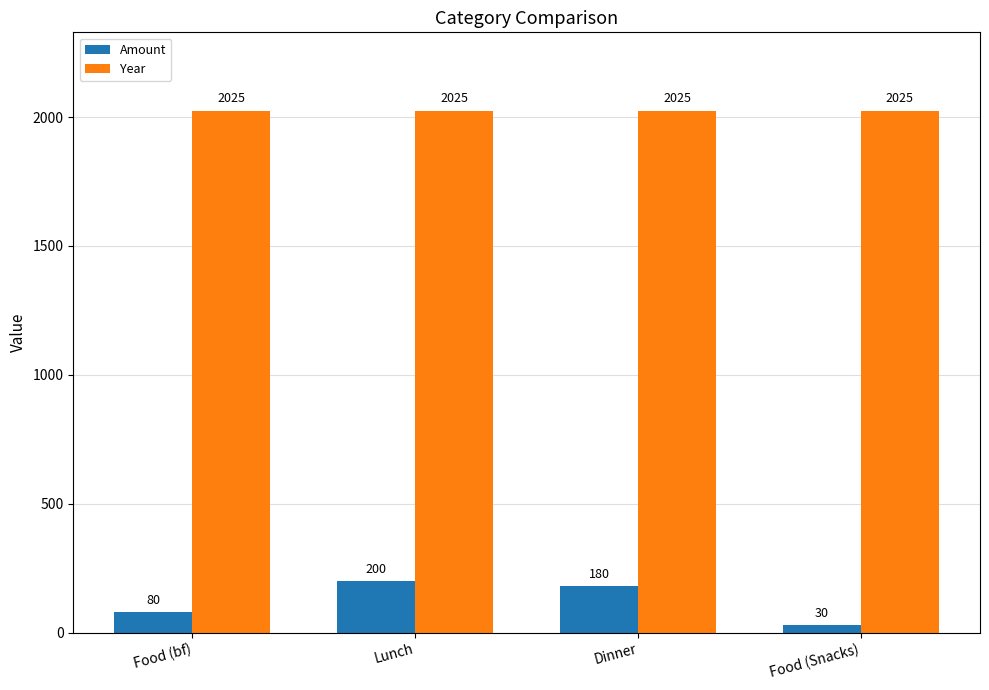

Which series changed the most between Food (bf) and Dinner?

Amount